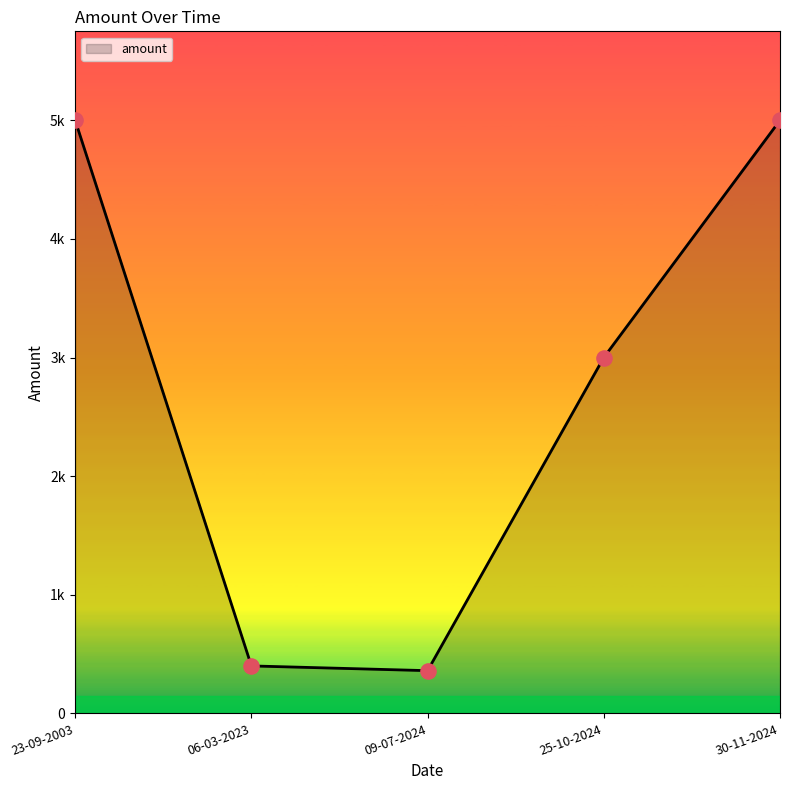

Approximately how many times larger is the value at 23-09-2003 compared to 09-07-2024?

13.9